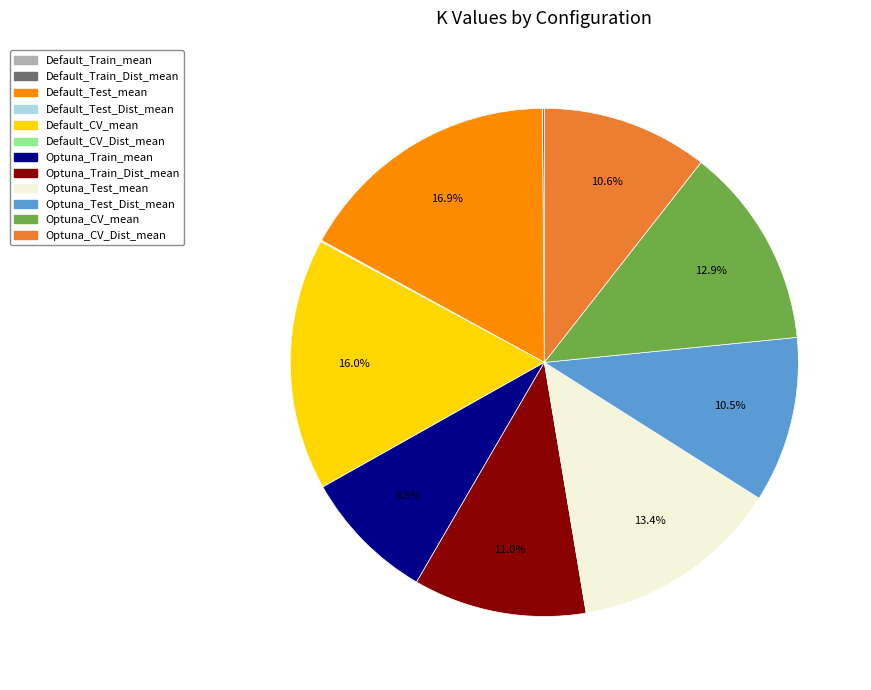

Does any single category account for the majority?

No